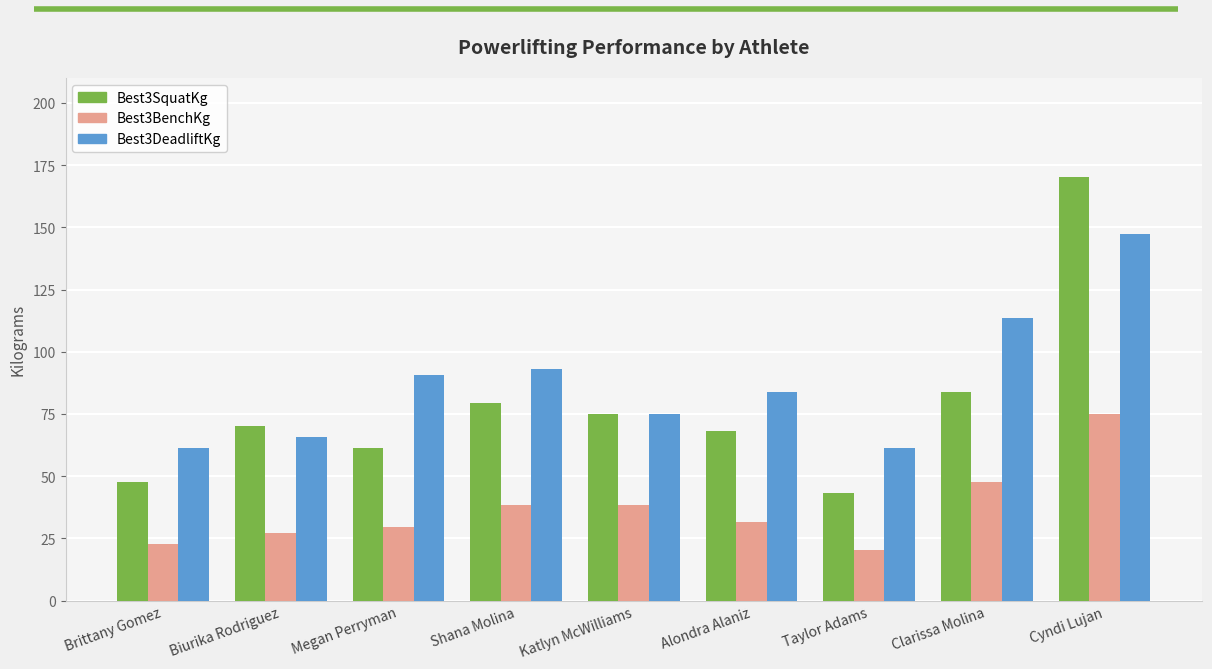

Where is Best3BenchKg nearest to the value 47?

Clarissa Molina